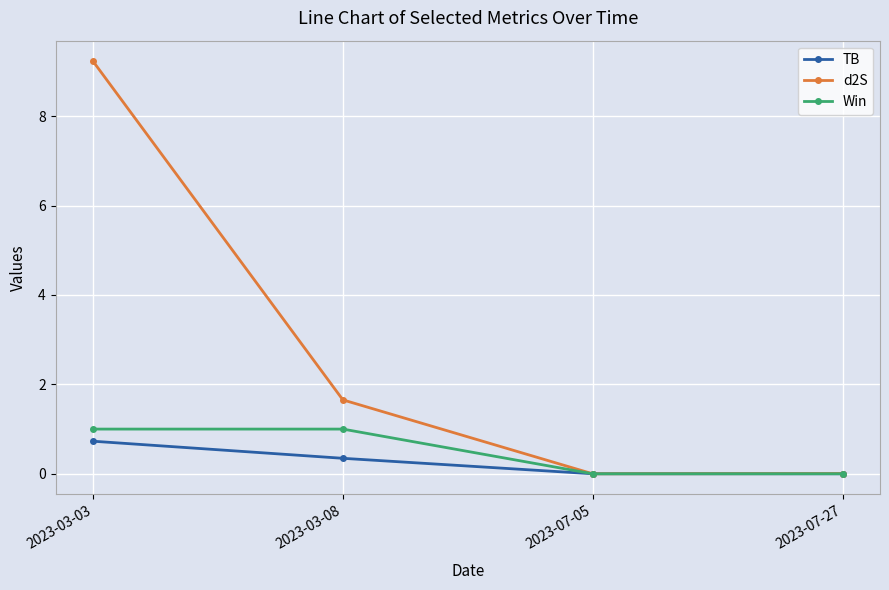

The d2S series shows 0.0 at 2023-07-27. True or false?

True